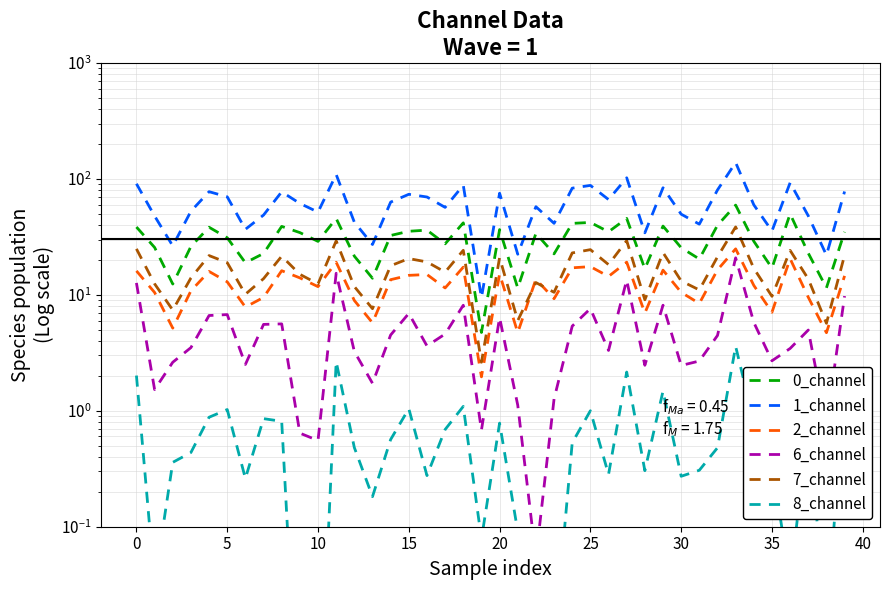

Which series has the largest total across all categories?

1_channel